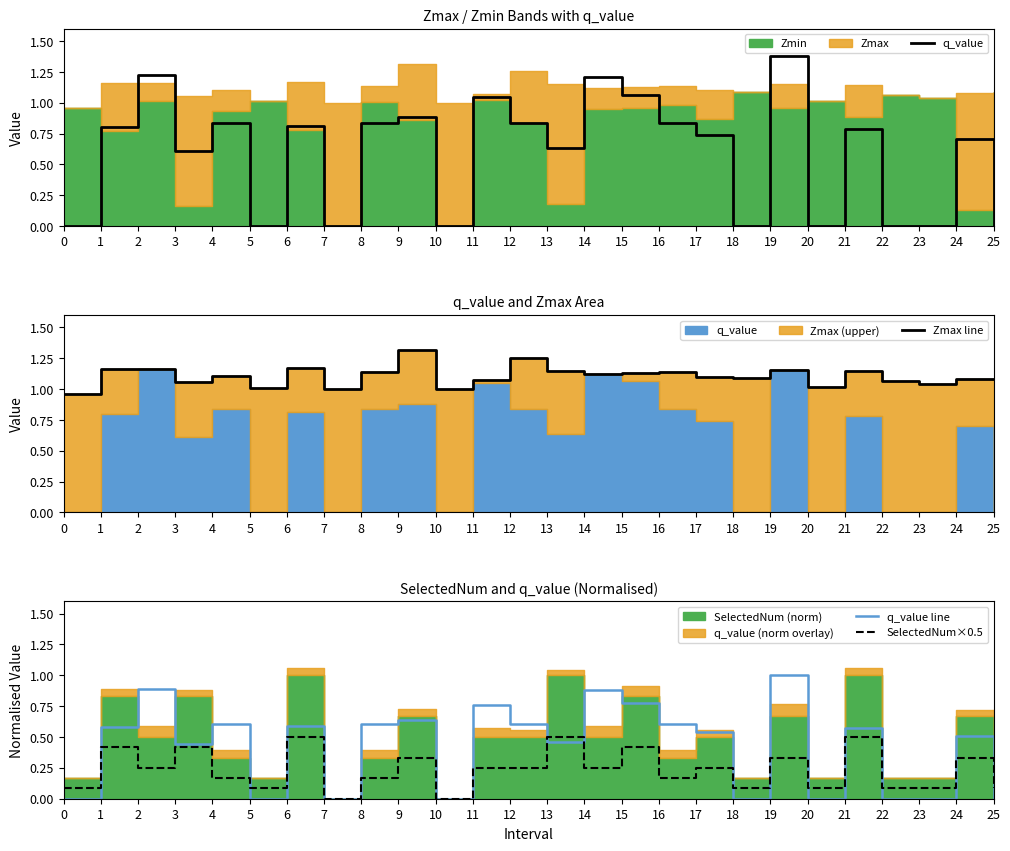

Does the chart display data point markers on the line(s)?

No